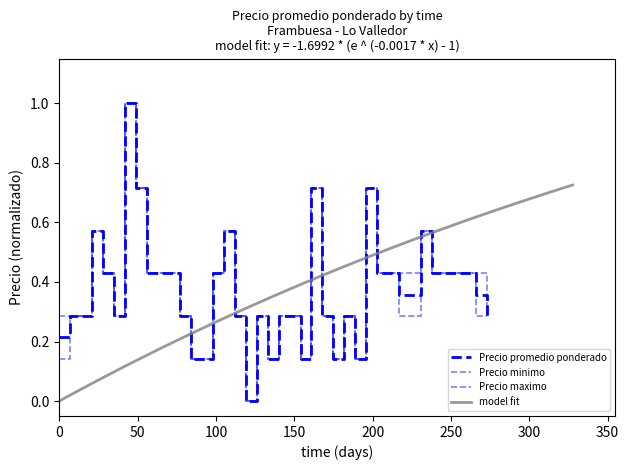

How many interior local valleys does the Precio promedio ponderado series have?

6